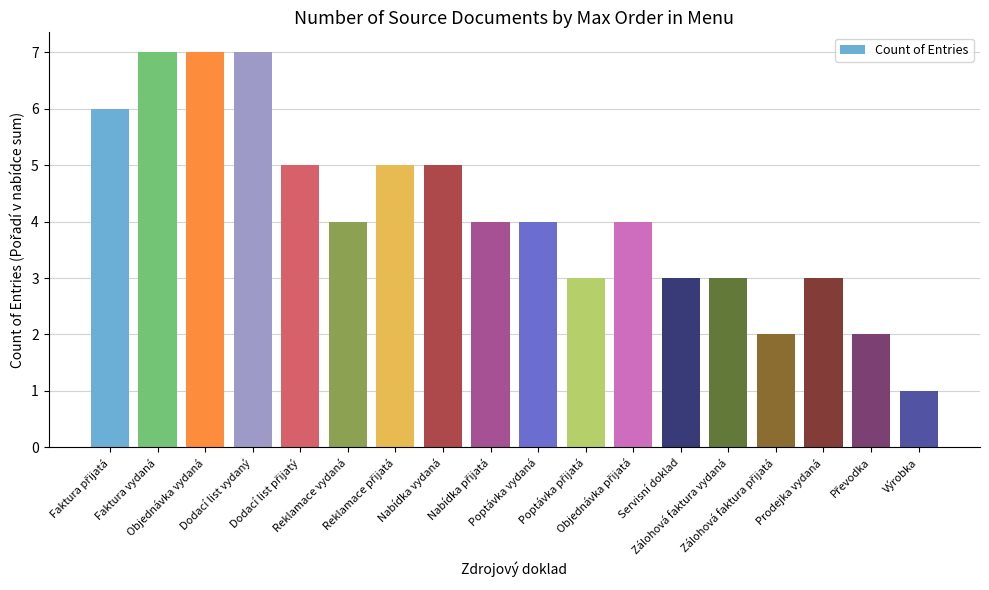

What is the difference between the maximum and minimum values?

6